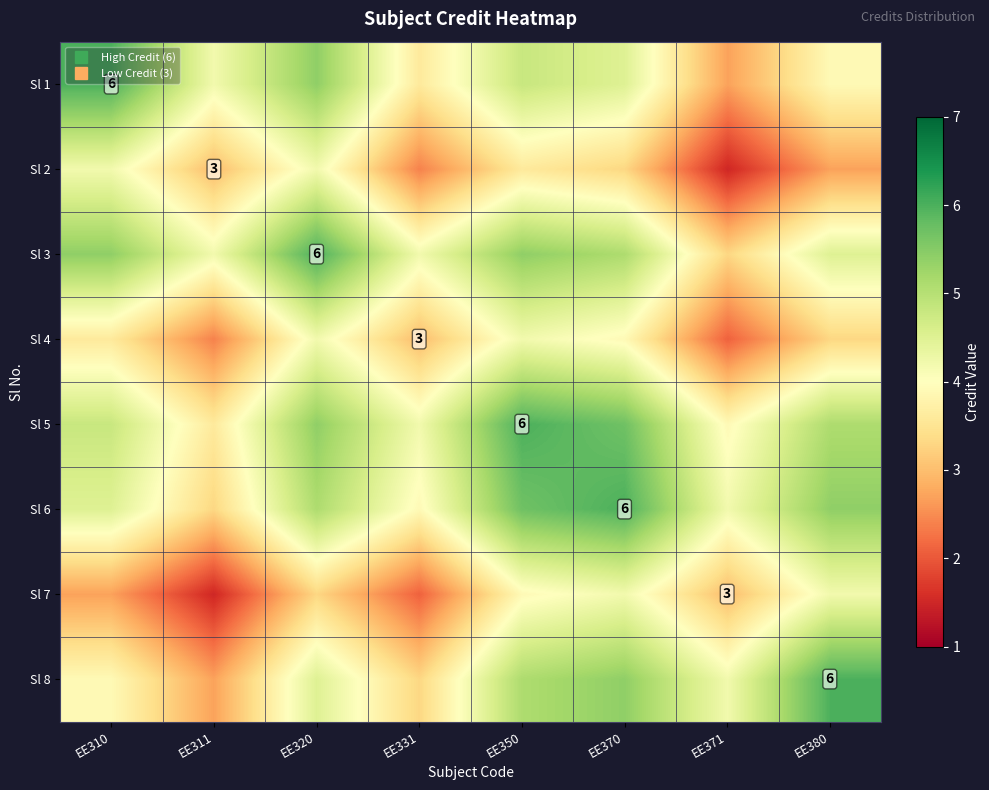

Rank the categories by Sl 1 value from lowest to highest.

EE371, EE331, EE380, EE311, EE370, EE350, EE320, EE310